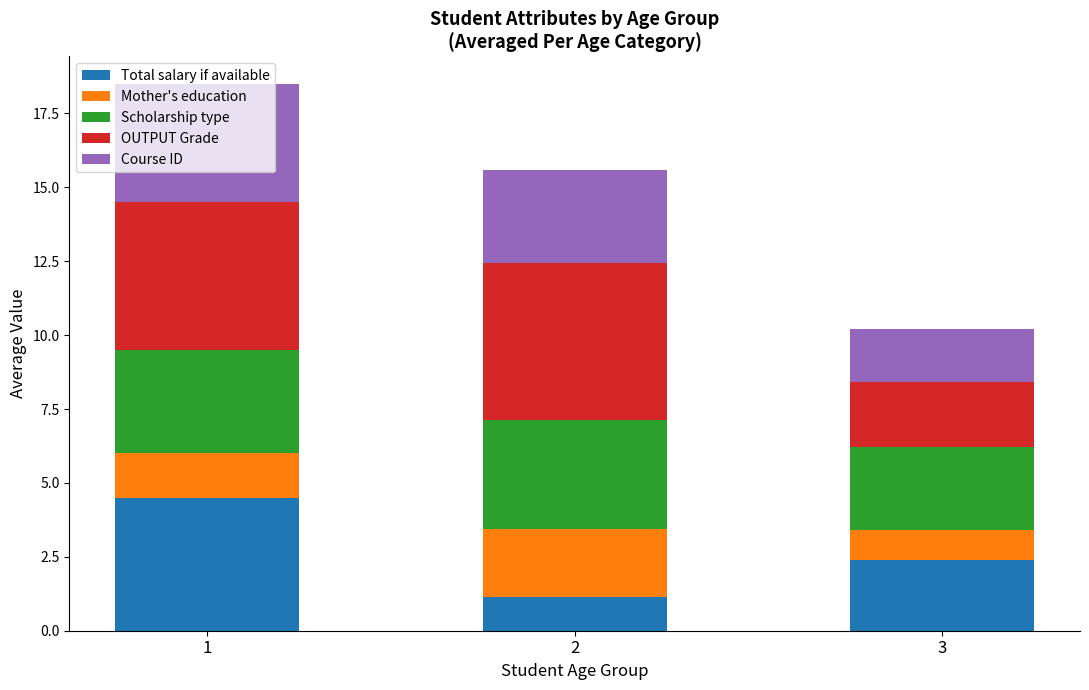

What is the total value across all series at 3?

10.2